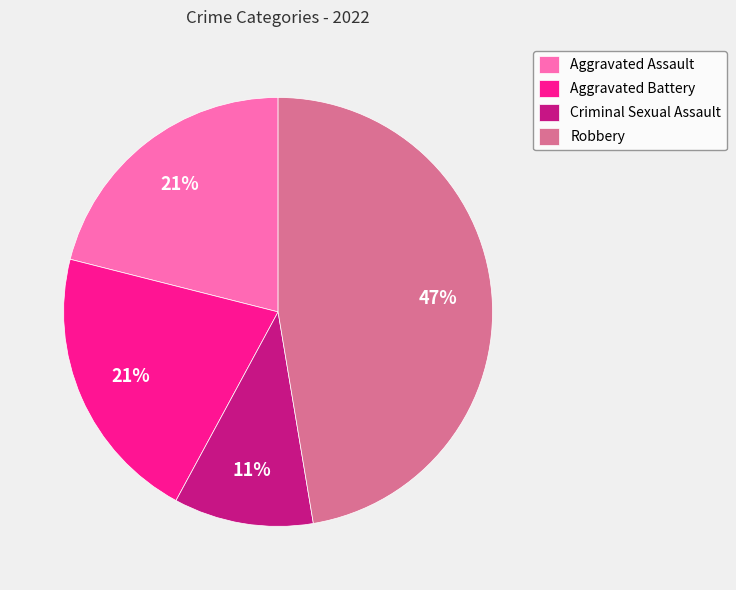

To the nearest percent, what percentage of the pie is Robbery?

47%